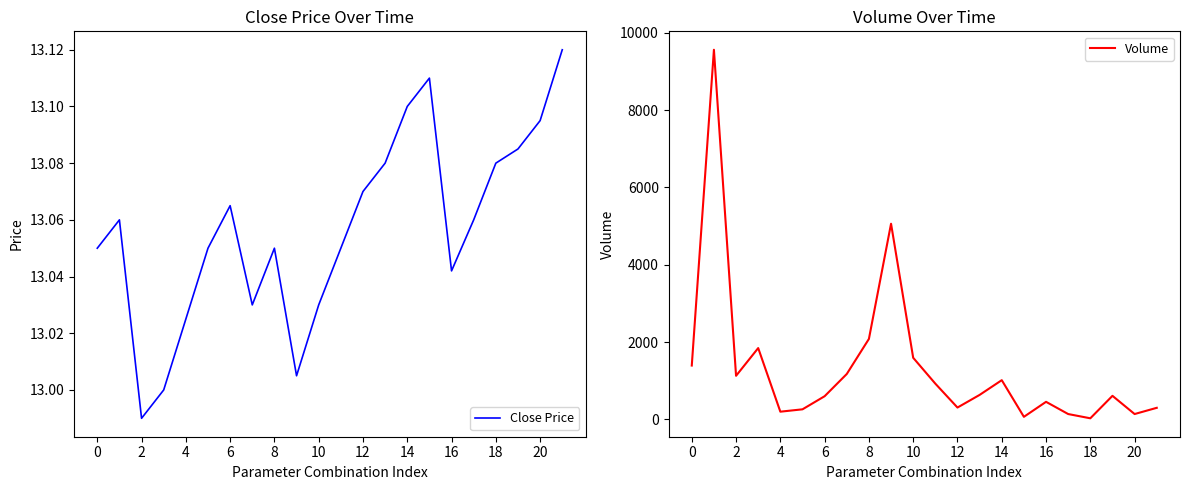

What is the highest value of the Close Price series?

13.1